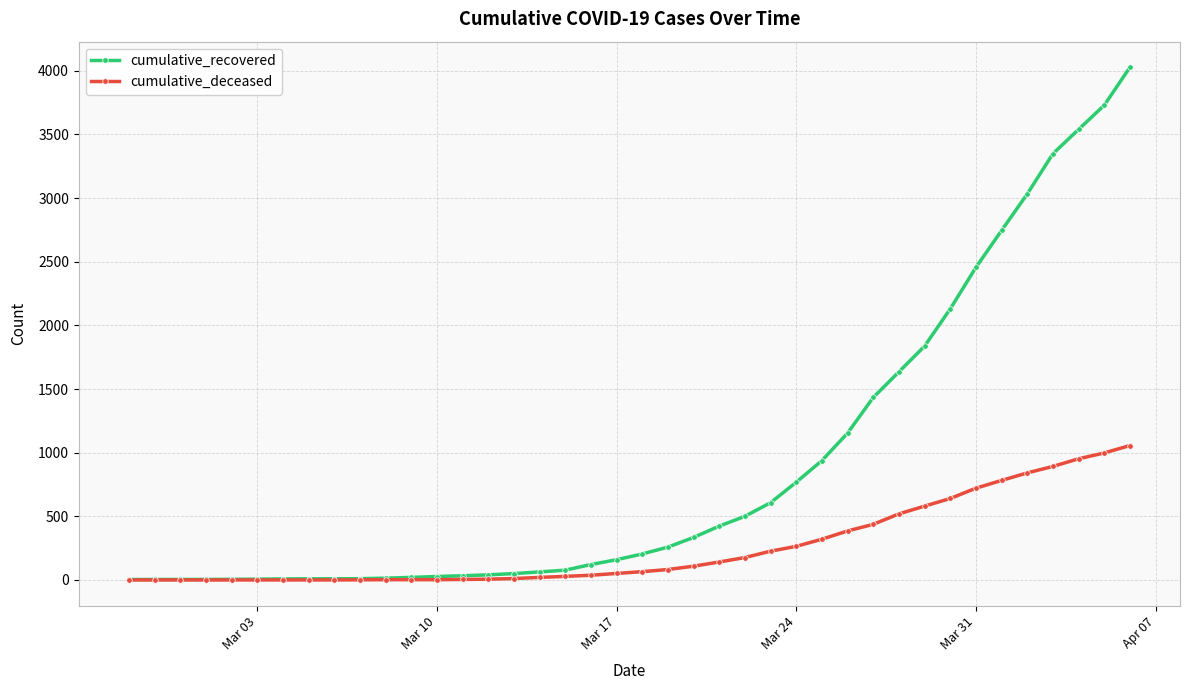

What are all the series names shown in the legend?

cumulative_recovered, cumulative_deceased